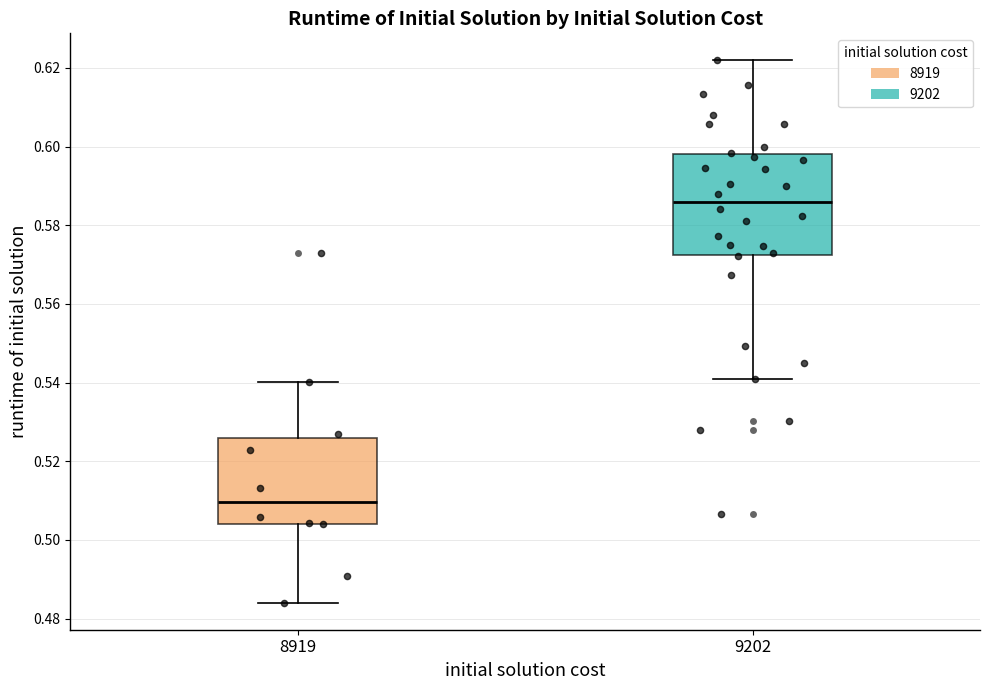

Reading left to right, transcribe this box plot: for each box, give where its median line is, the range the box spans, and where its two whiskers end, as read against the y-axis. The values are not printed on the chart, so give them approximately, as read against the axis.

8919: median 0.510, box 0.504 to 0.526, whiskers 0.484 to 0.540
9202: median 0.586, box 0.572 to 0.598, whiskers 0.540 to 0.622